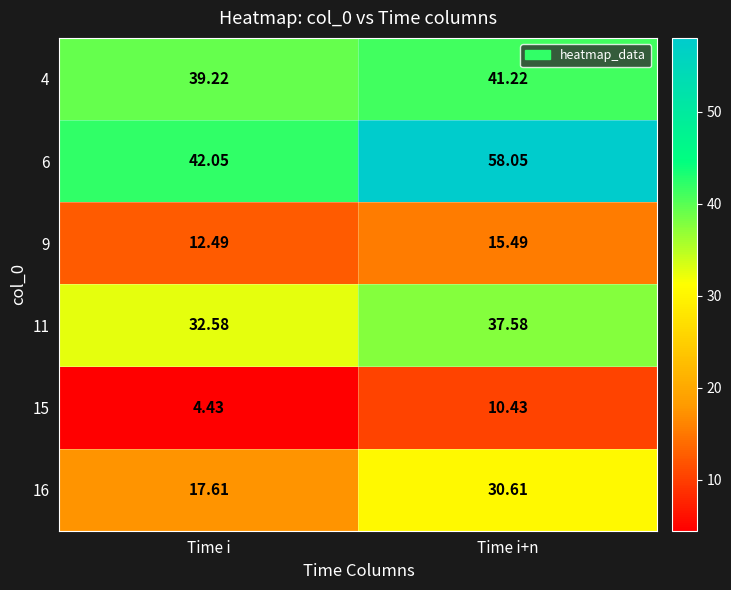

At which category does the chart reach its peak across all series?

Time i+n